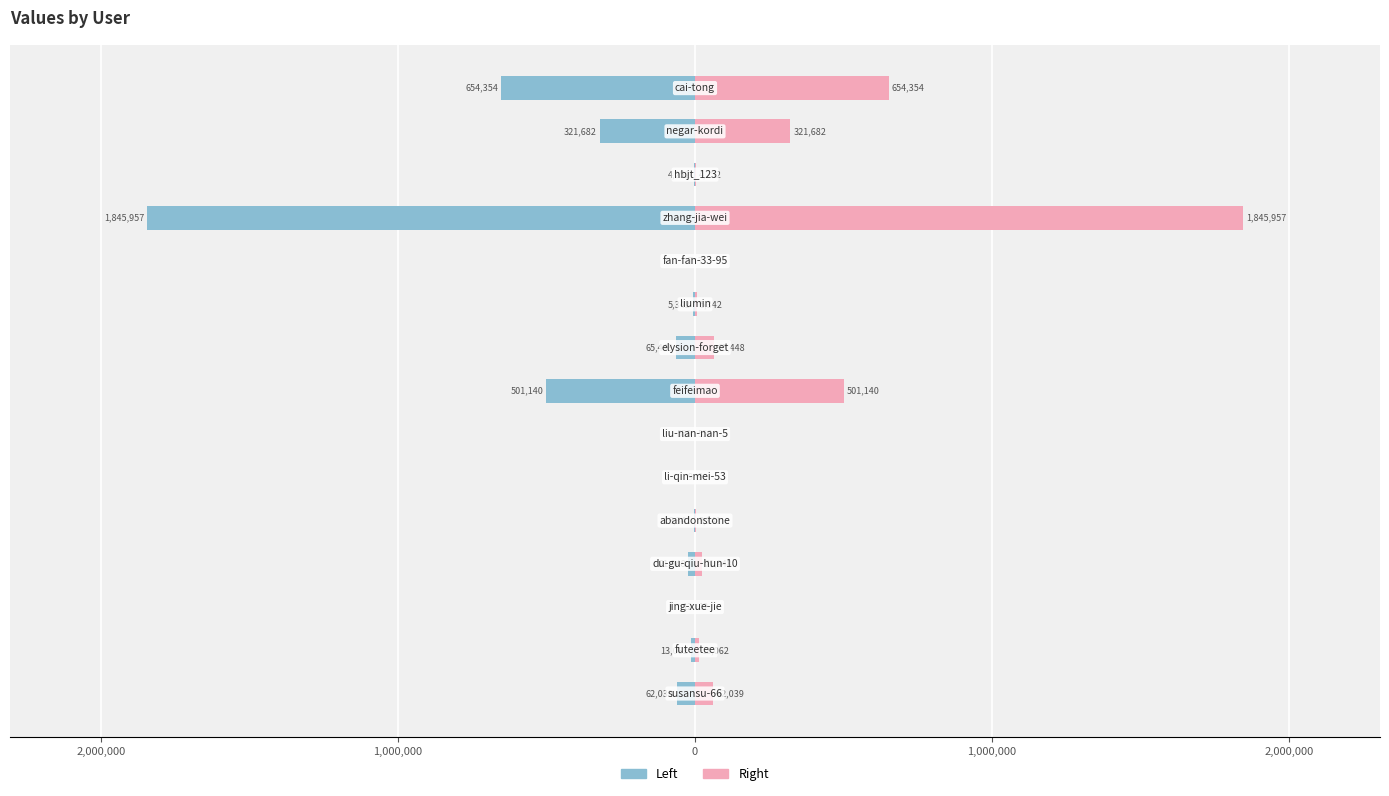

How many distinct data groups are displayed?

2